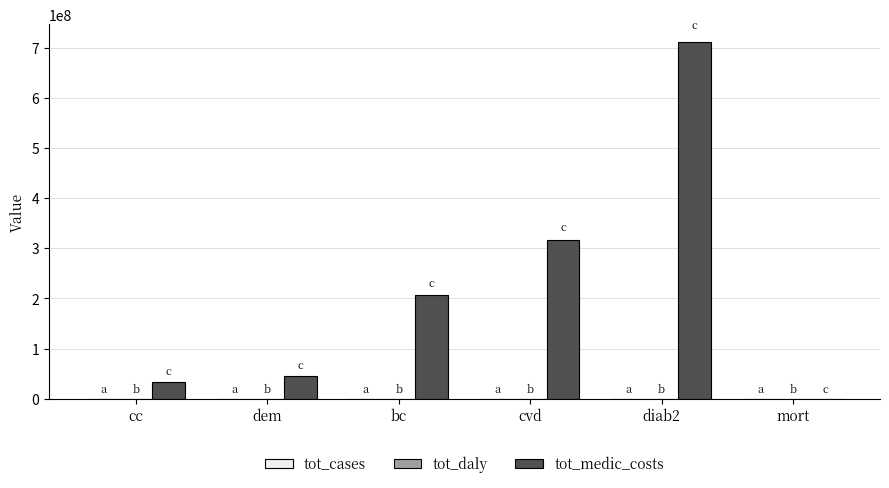

Which series changed the most between cvd and mort?

tot_medic_costs